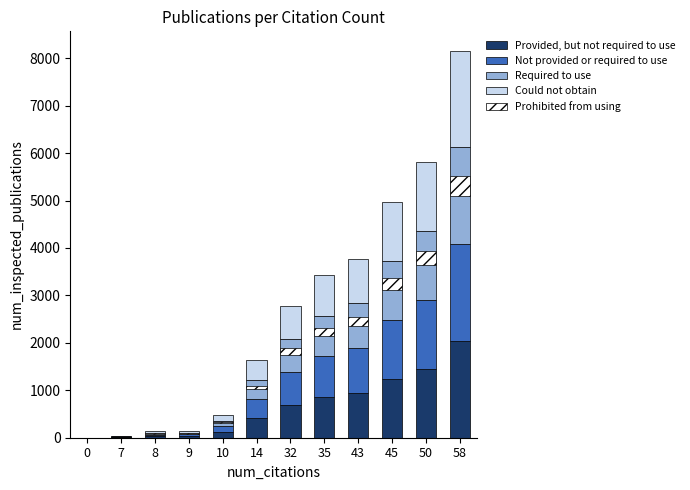

Which label corresponds to the largest value in the chart?

58